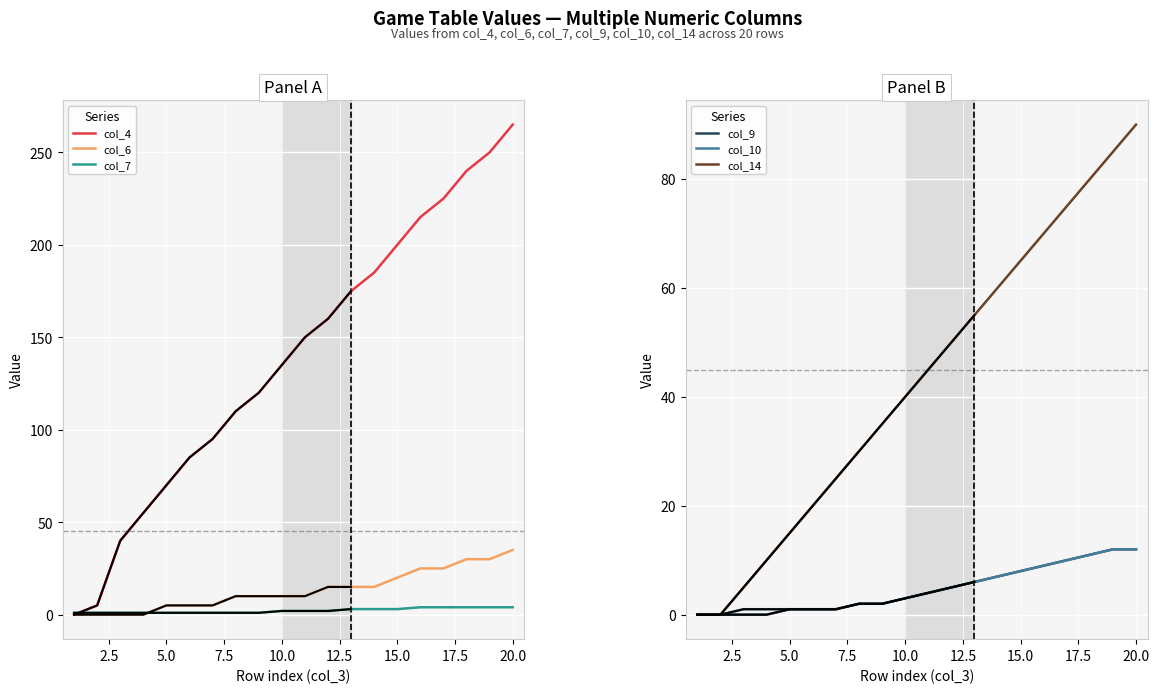

Which series has the largest total across all categories?

col_4